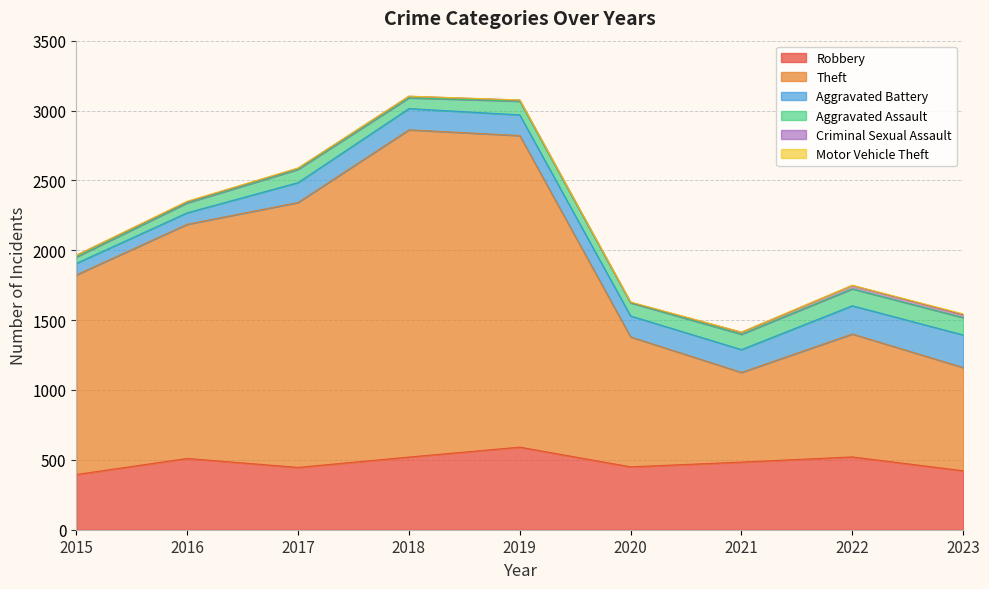

At 2017, list the series in order from largest to smallest.

Theft, Robbery, Aggravated Battery, Aggravated Assault, Criminal Sexual Assault, Motor Vehicle Theft